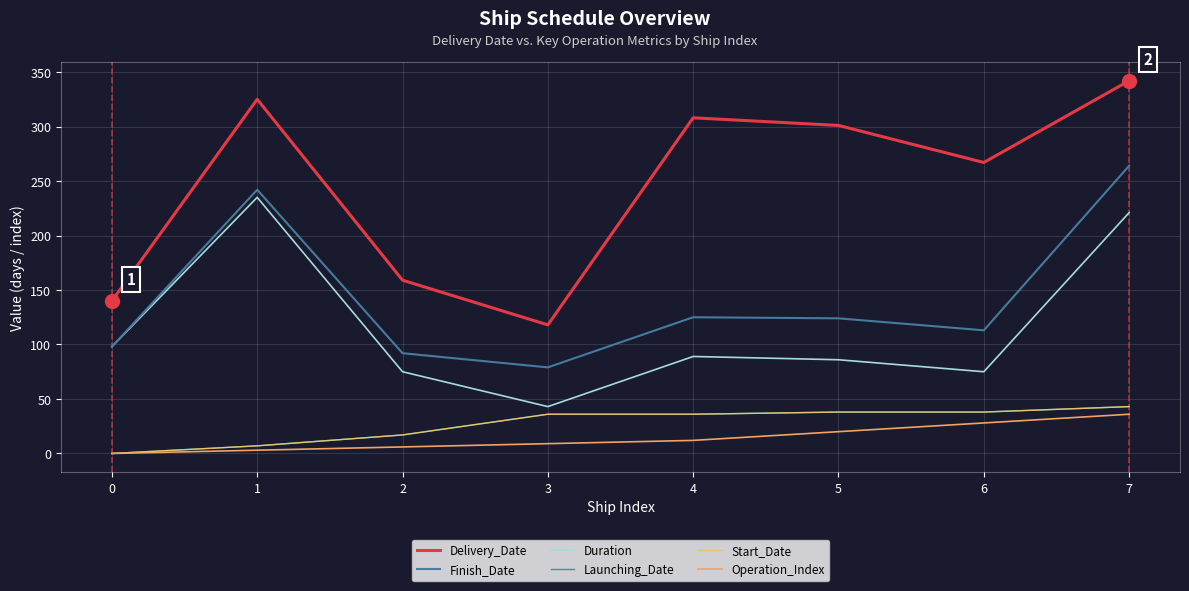

Does the chart have visible grid lines?

Yes